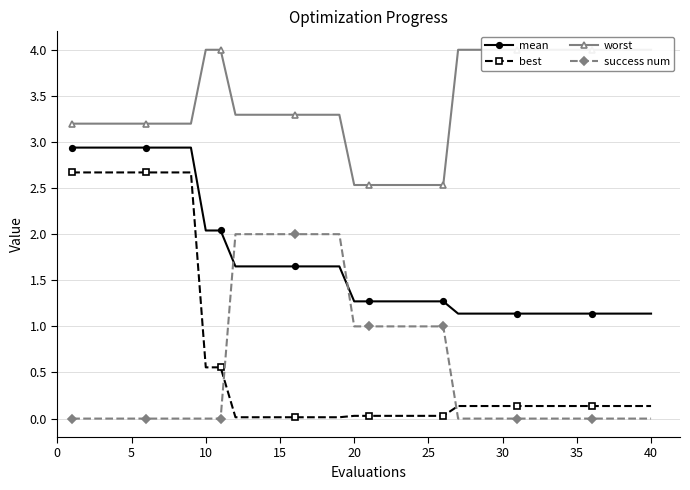

The success num series shows -1.3 at 30. True or false?

False